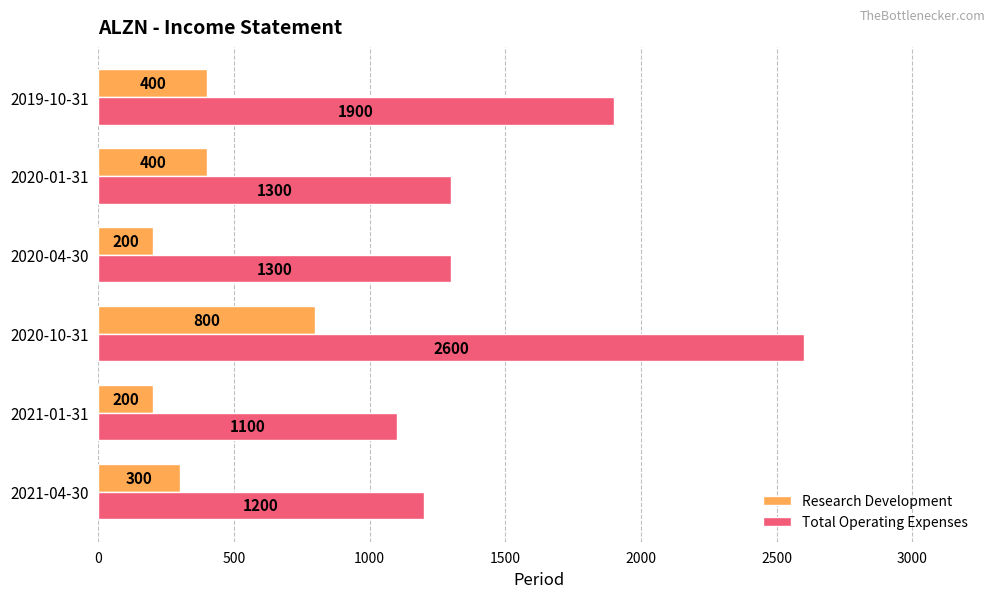

Which series has the widest spread of values?

Total Operating Expenses